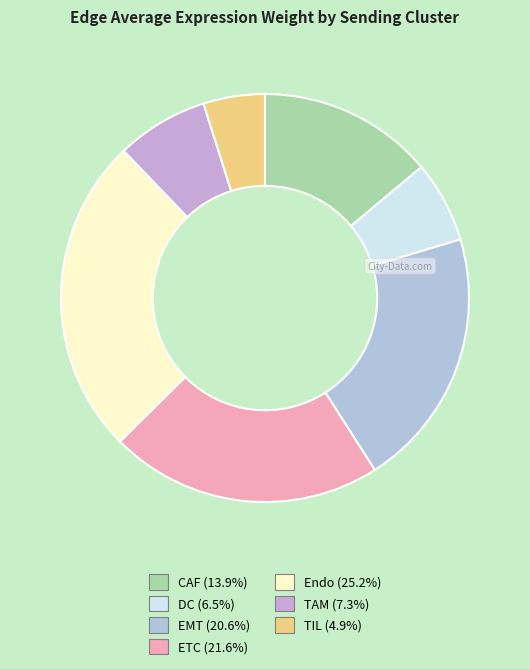

Is it true that ETC is 15% of the pie?

False